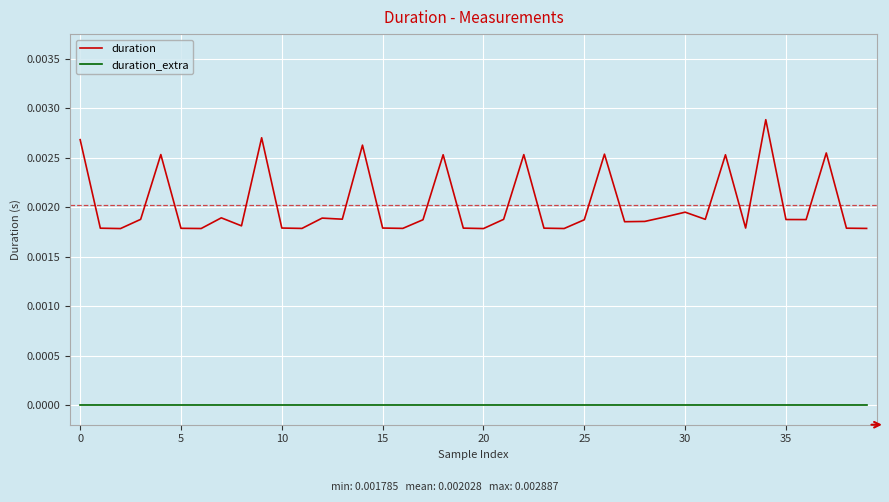

How many interior local valleys does the duration series have?

12